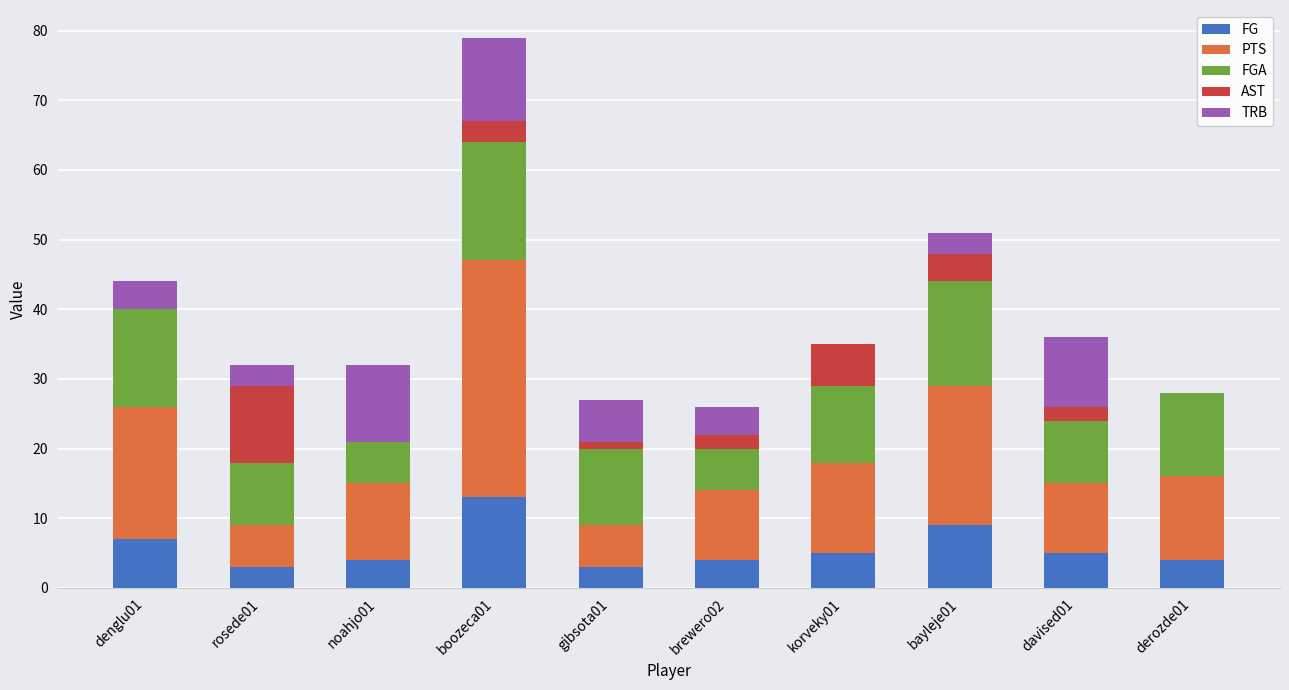

What is the total value across all series at brewero02?

26